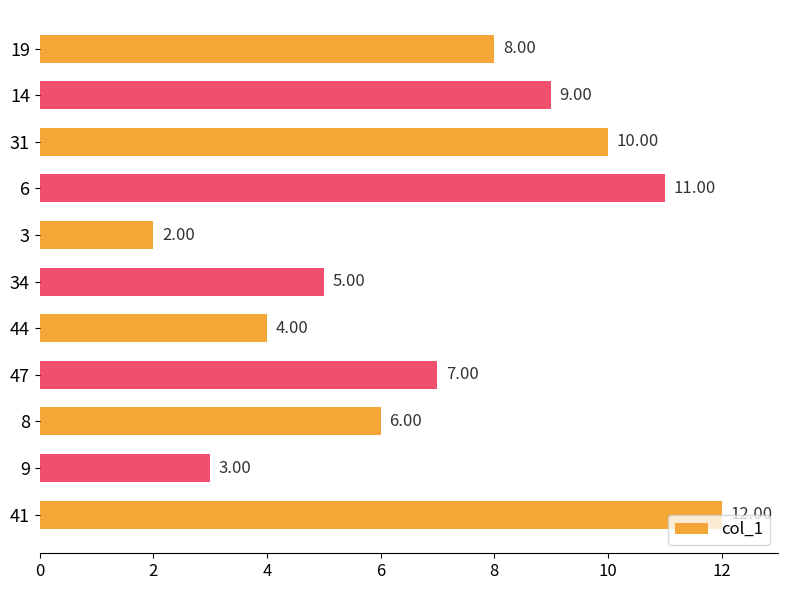

What is the ratio of the value at 8 to the value at 9?

2.0